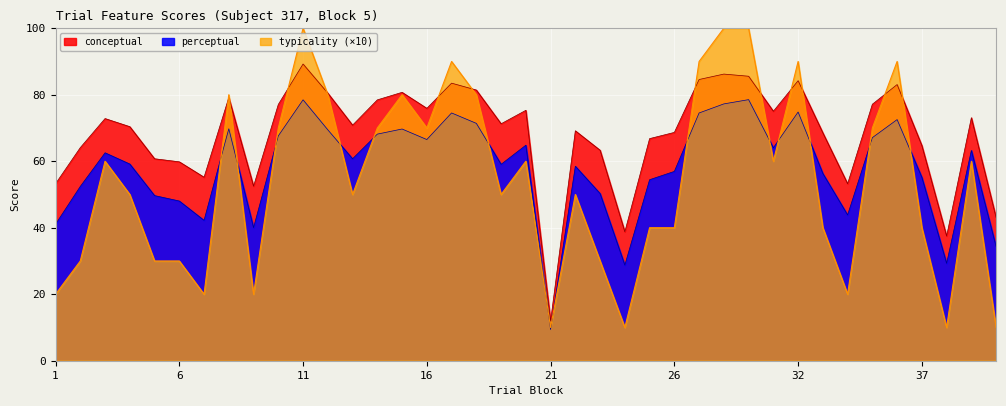

In perceptual, how many points are higher than both neighbors (excluding endpoints)?

11